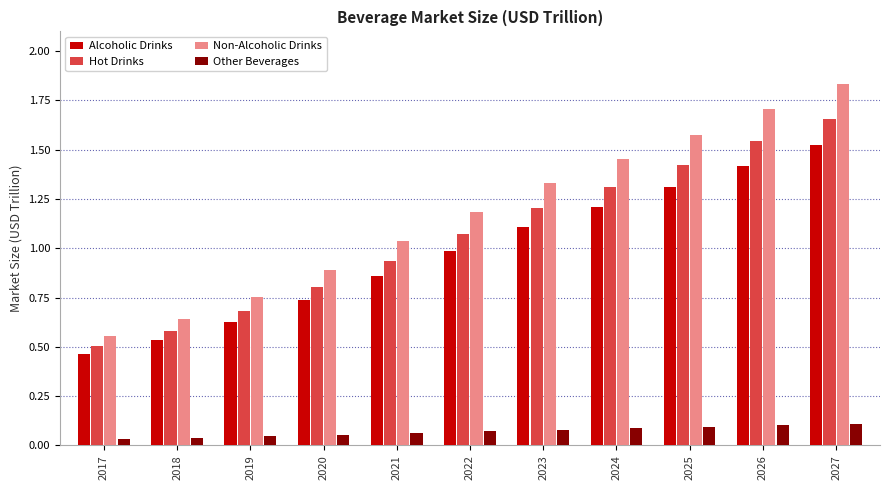

What is the sum of the Non-Alcoholic Drinks values at 2023 and 2026?

3.0